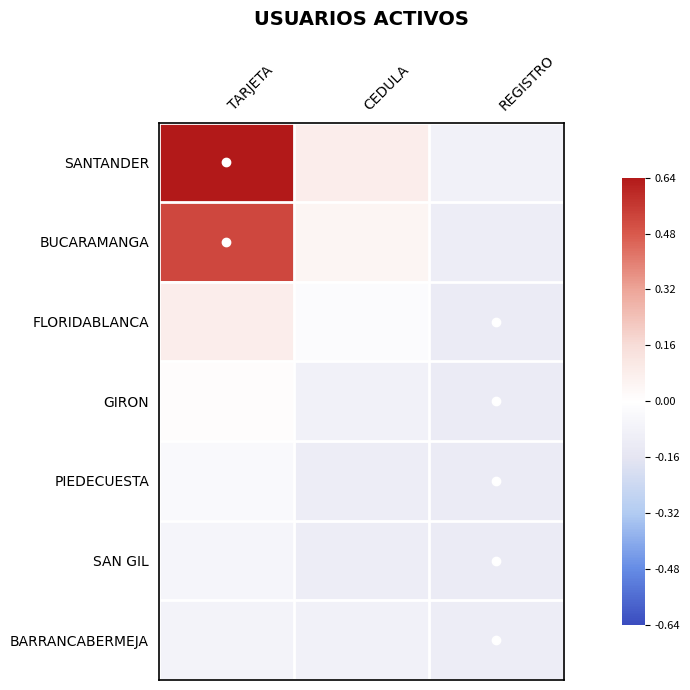

How many categories are shown in the chart?

3